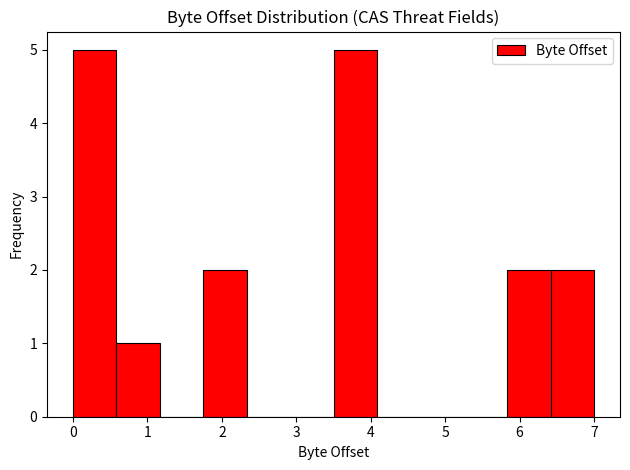

What is the height of the bar covering 5.8 to 6.4 on the x-axis? Neither the bar edges nor the heights are printed on the chart, so give them approximately, as read against the axes.

2